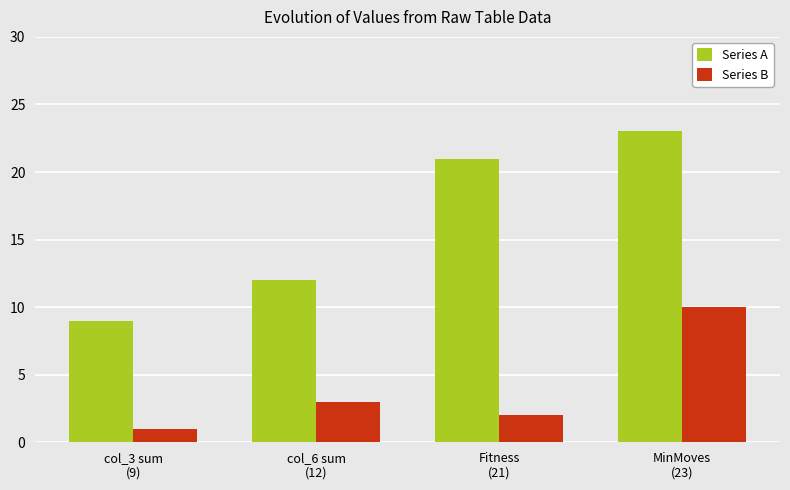

Reading left to right, transcribe all the data shown in this chart.

Series A: 9	12	21	23
Series B: 1	3	2	10